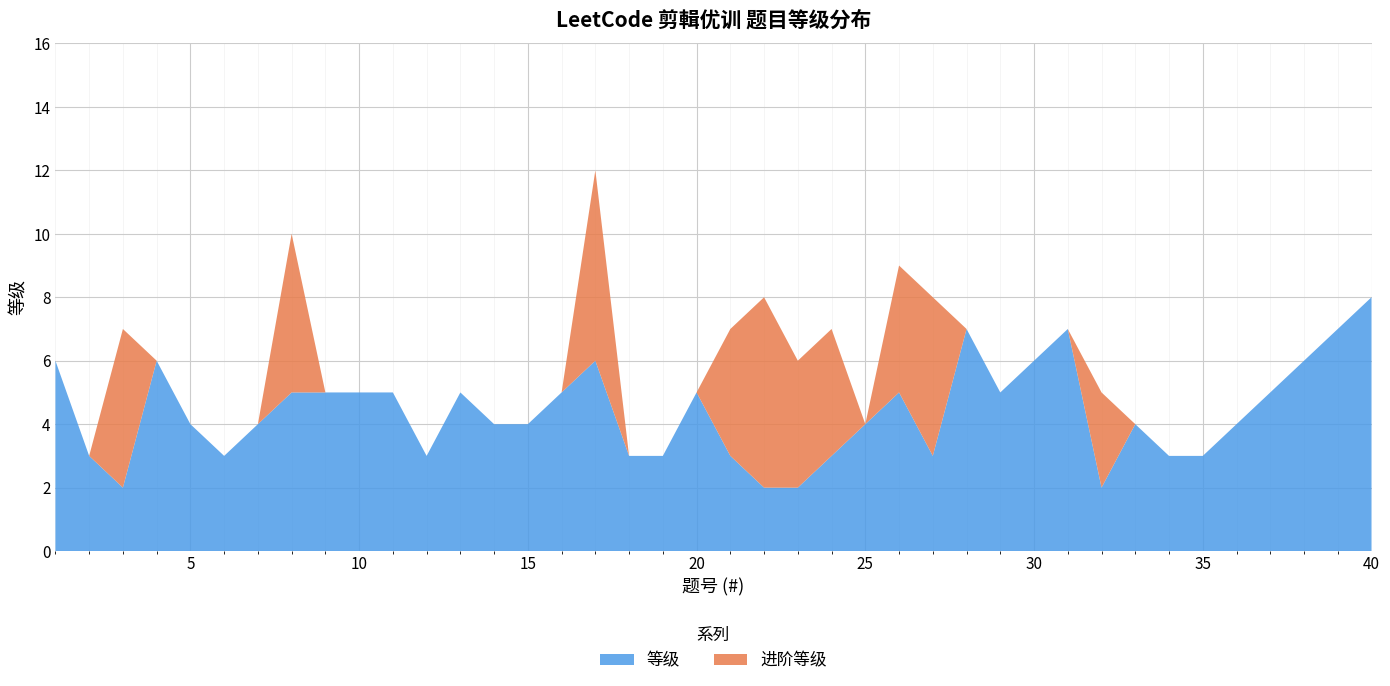

Reading right to left, list all the values displayed in this chart.

等级: 8	7	6	5	4	3	3	4	2	7	6	5	7	3	5	4	3	2	2	3	5	3	3	6	5	4	4	5	3	5	5	5	5	4	3	4	6	2	3	6
进阶等级: 0	0	0	0	0	0	0	0	3	0	0	0	0	5	4	0	4	4	6	4	0	0	0	6	0	0	0	0	0	0	0	0	5	0	0	0	0	5	0	0